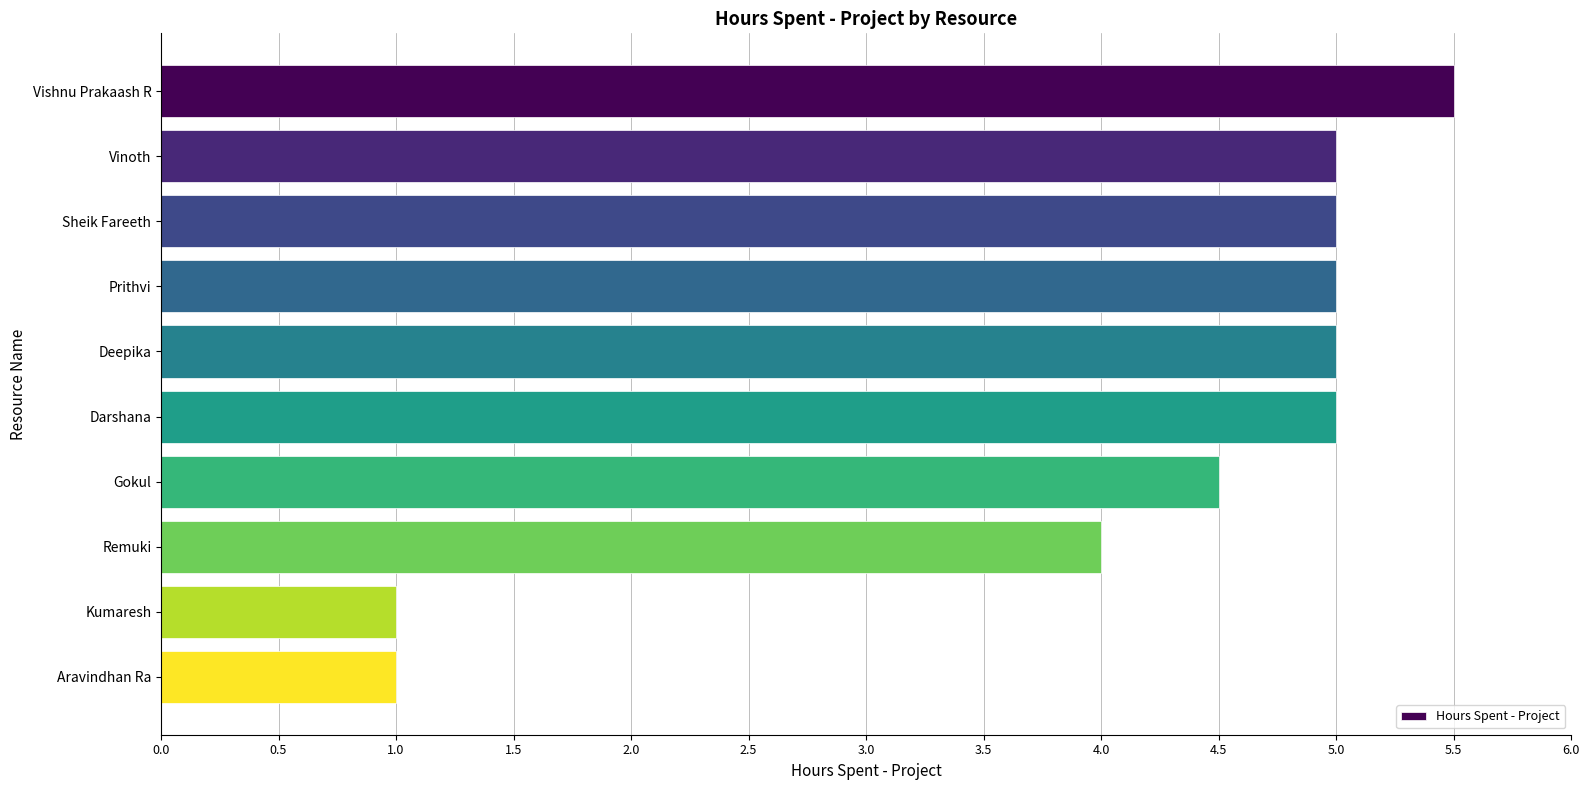

Between Remuki and Darshana, which is larger?

Darshana